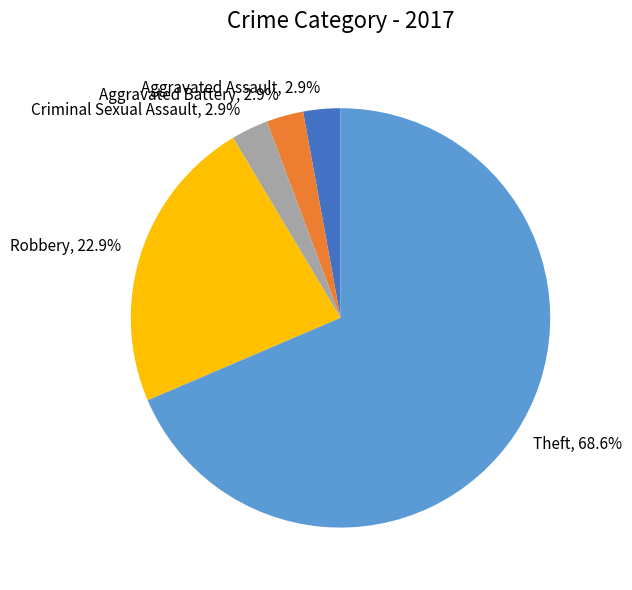

Between Robbery and Aggravated Assault, which is larger?

Robbery